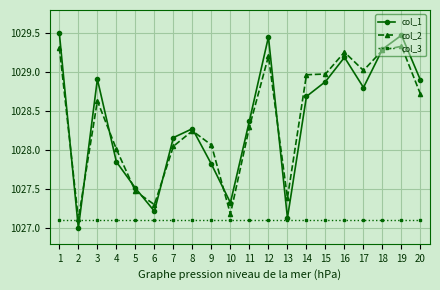

What is the total value across all series at 17?

3084.9